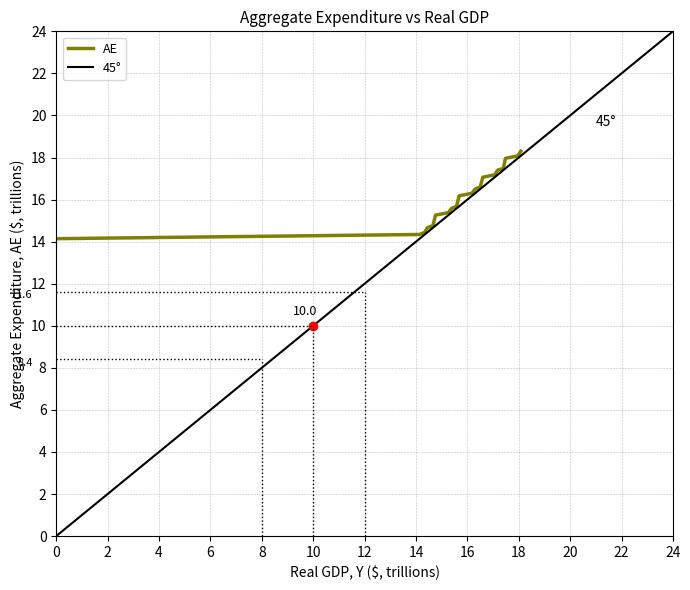

What is the minimum value shown in the chart?

14.1